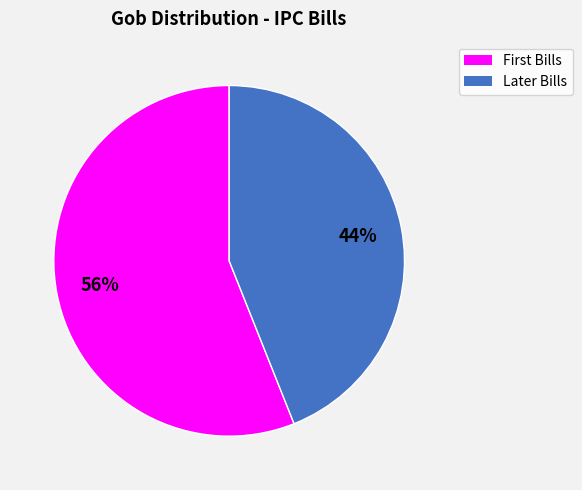

Is there a majority slice in this chart?

Yes